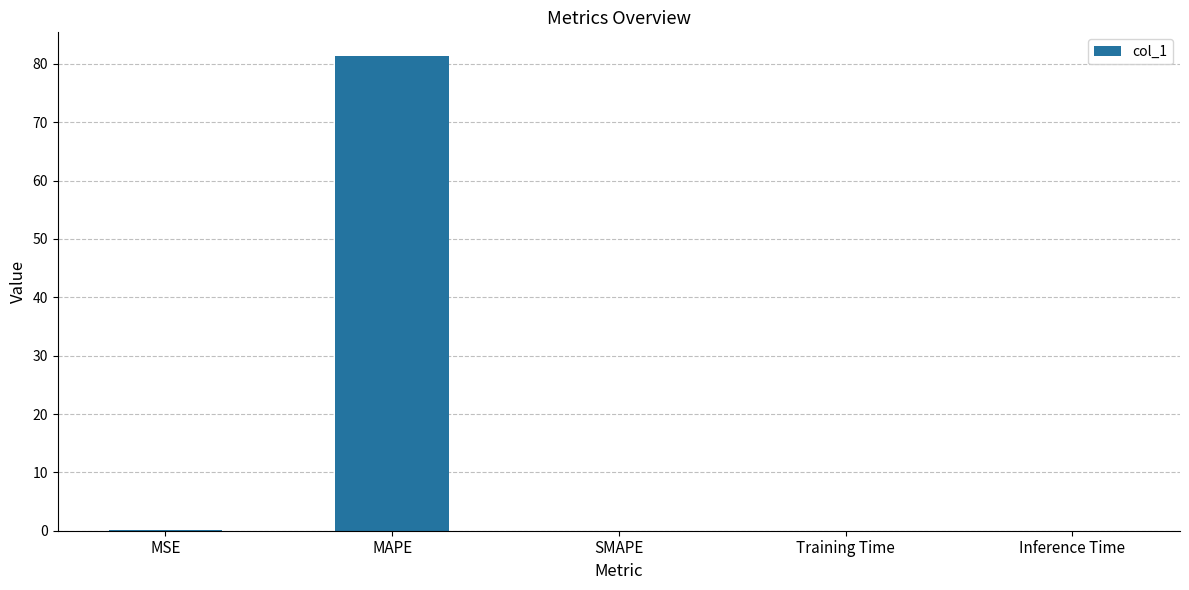

At which category does the chart reach its peak across all series?

MAPE